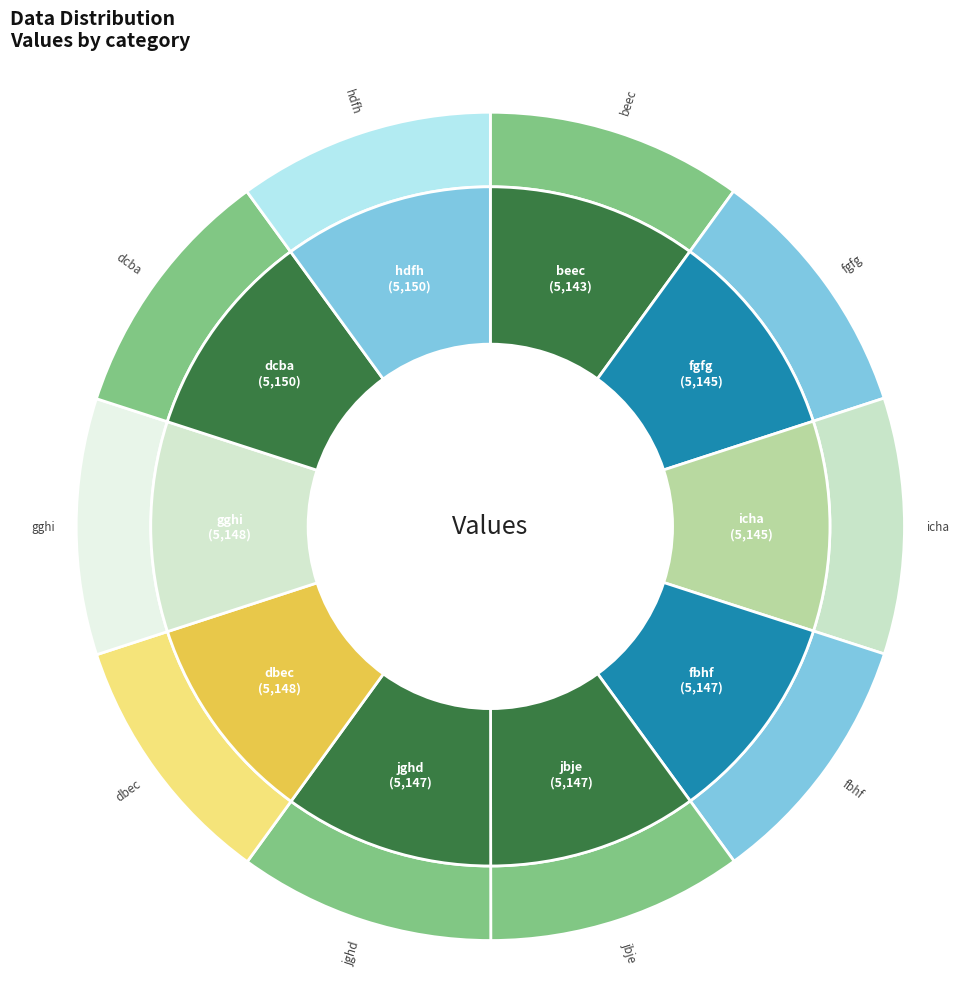

To the nearest percent, what is the average slice percentage?

10%